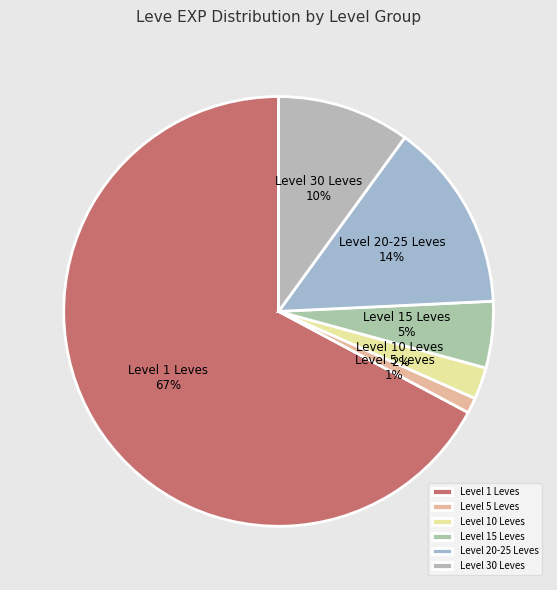

Does Level 10 Leves account for over 50% of the chart?

No